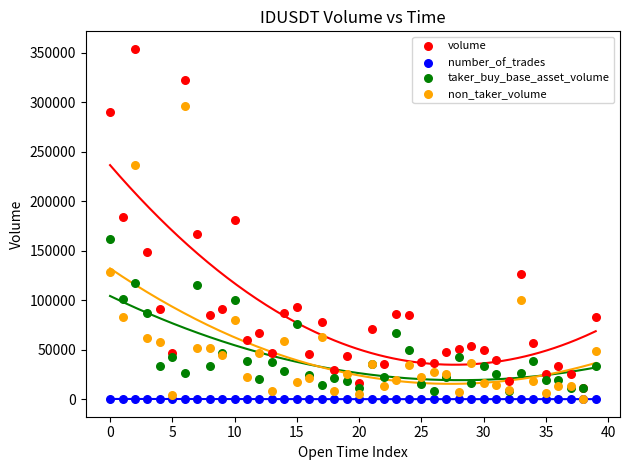

What are all the series names shown in the legend?

volume, number_of_trades, taker_buy_base_asset_volume, non_taker_volume